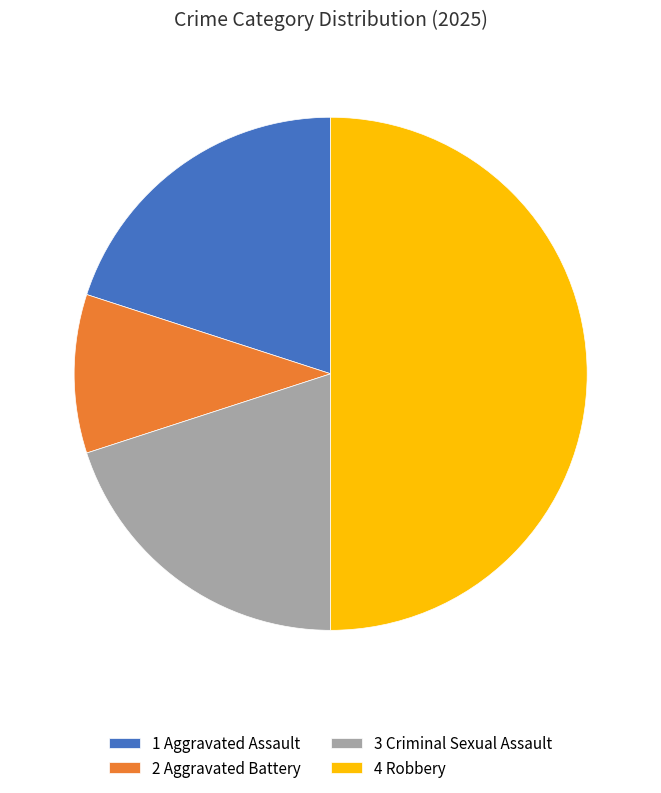

The 4 Robbery slice represents 50% of the pie. True or false?

True